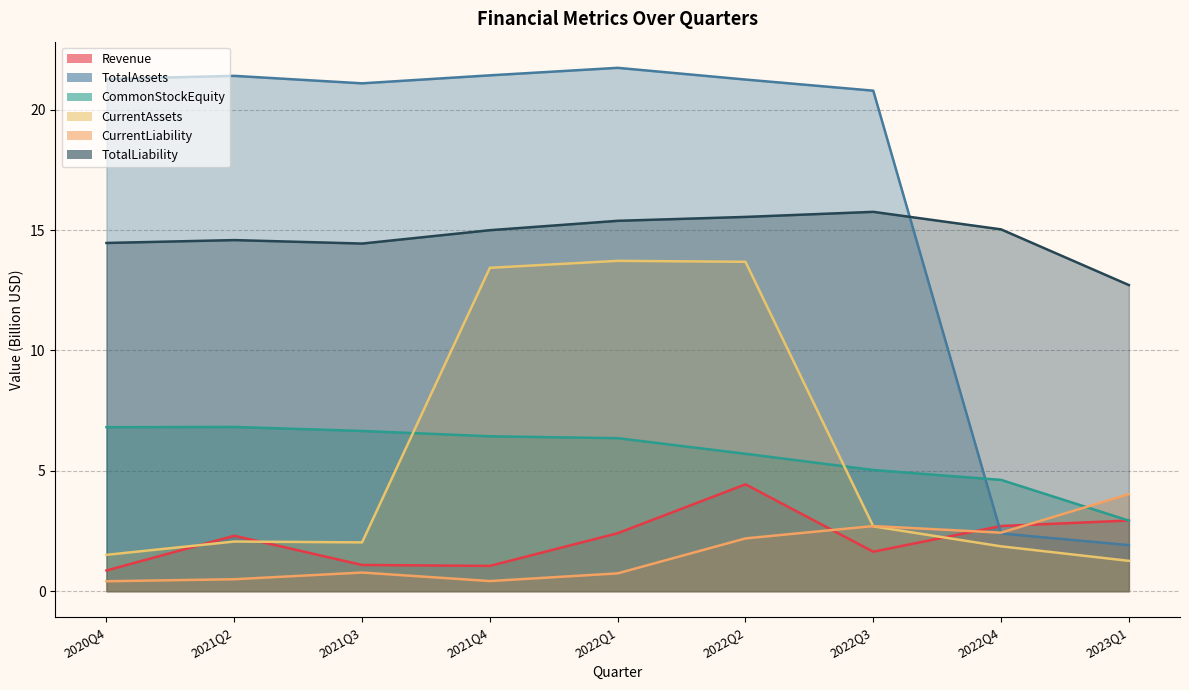

Between 2022Q2 and 2021Q3, which is larger?

2022Q2